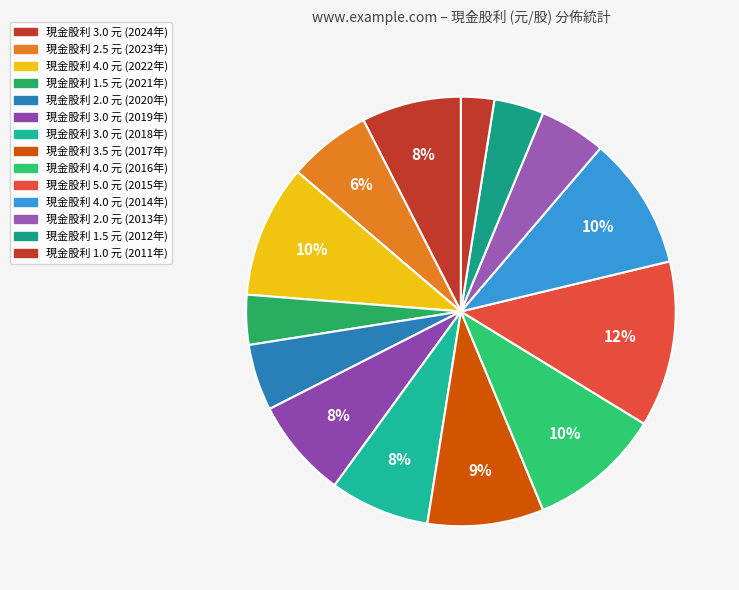

Count the number of slices in the pie.

14